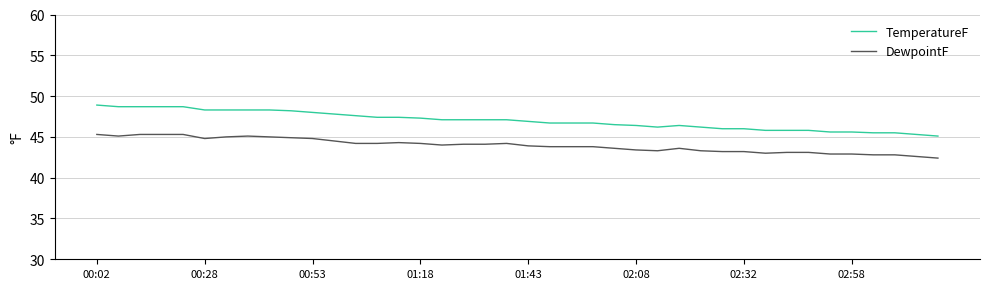

Which series has the widest spread of values?

TemperatureF